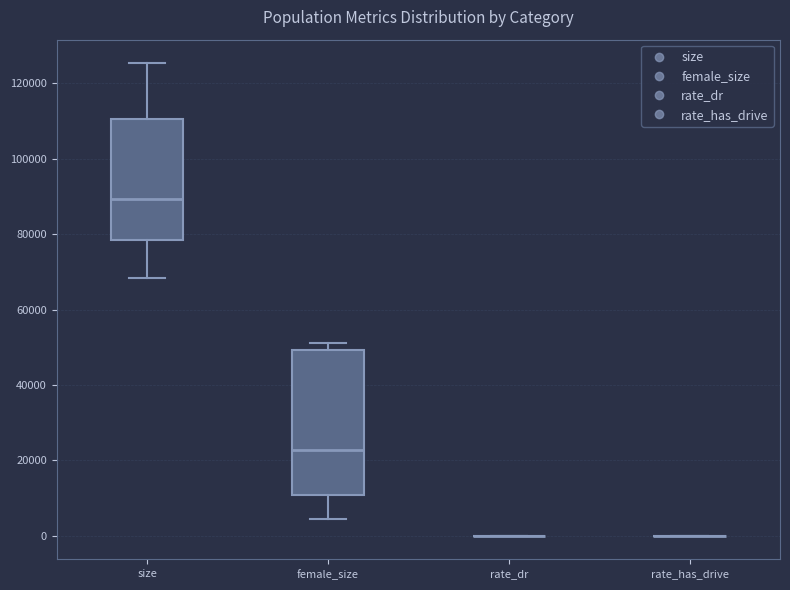

Reading left to right, read every box against the y-axis: the position of its median line, the range the box covers, and the ends of its whiskers. The values are not printed on the chart, so give them approximately, as read against the axis.

size: median 90000, box 78000 to 110000, whiskers 68000 to 126000
female_size: median 22000, box 10000 to 50000, whiskers 4000 to 52000
rate_dr: box collapsed to a line at 0, whiskers 0 to 0
rate_has_drive: box collapsed to a line at 0, whiskers 0 to 0